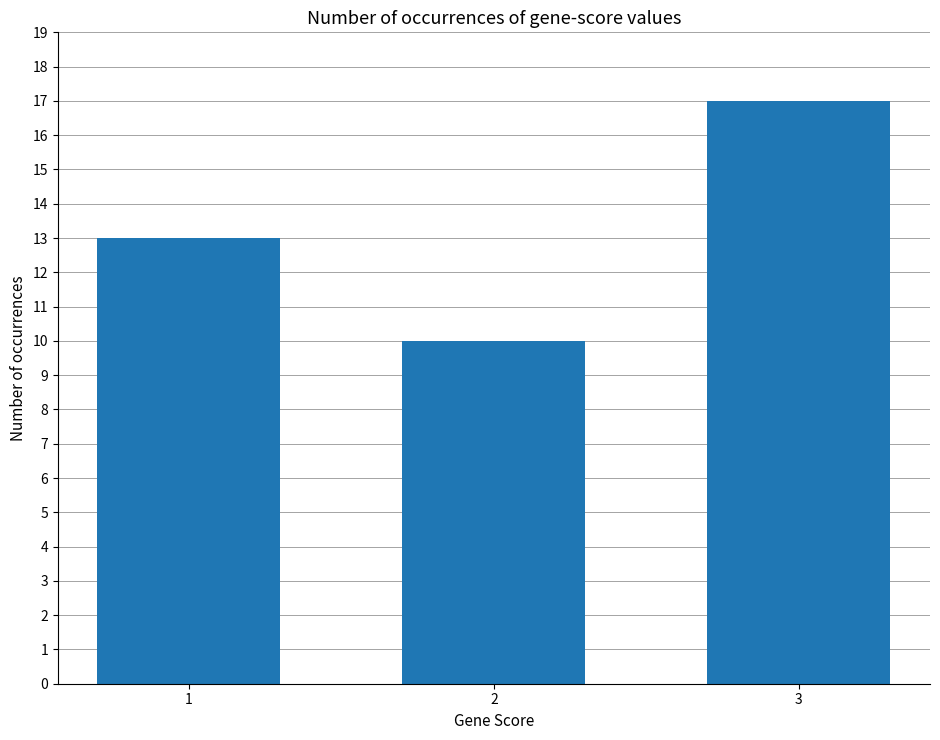

What is the difference between the maximum and second lowest values?

4